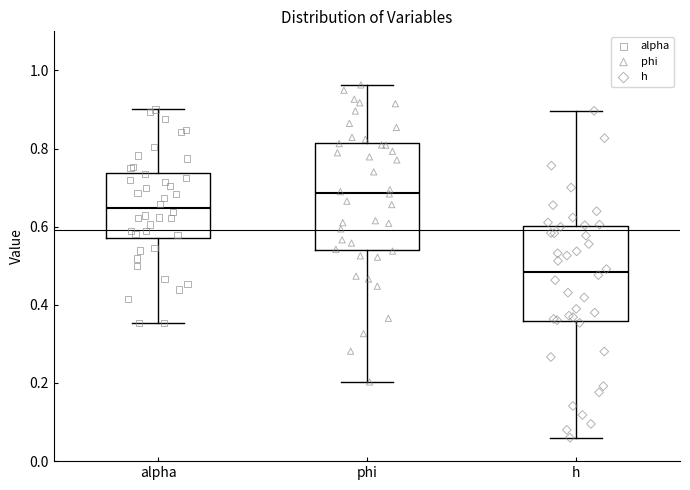

Reading left to right, transcribe this box plot: for each box, give where its median line is, the range the box spans, and where its two whiskers end, as read against the y-axis. The values are not printed on the chart, so give them approximately, as read against the axis.

alpha: median 0.64, box 0.58 to 0.74, whiskers 0.36 to 0.90
phi: median 0.68, box 0.54 to 0.82, whiskers 0.20 to 0.96
h: median 0.48, box 0.36 to 0.60, whiskers 0.06 to 0.90